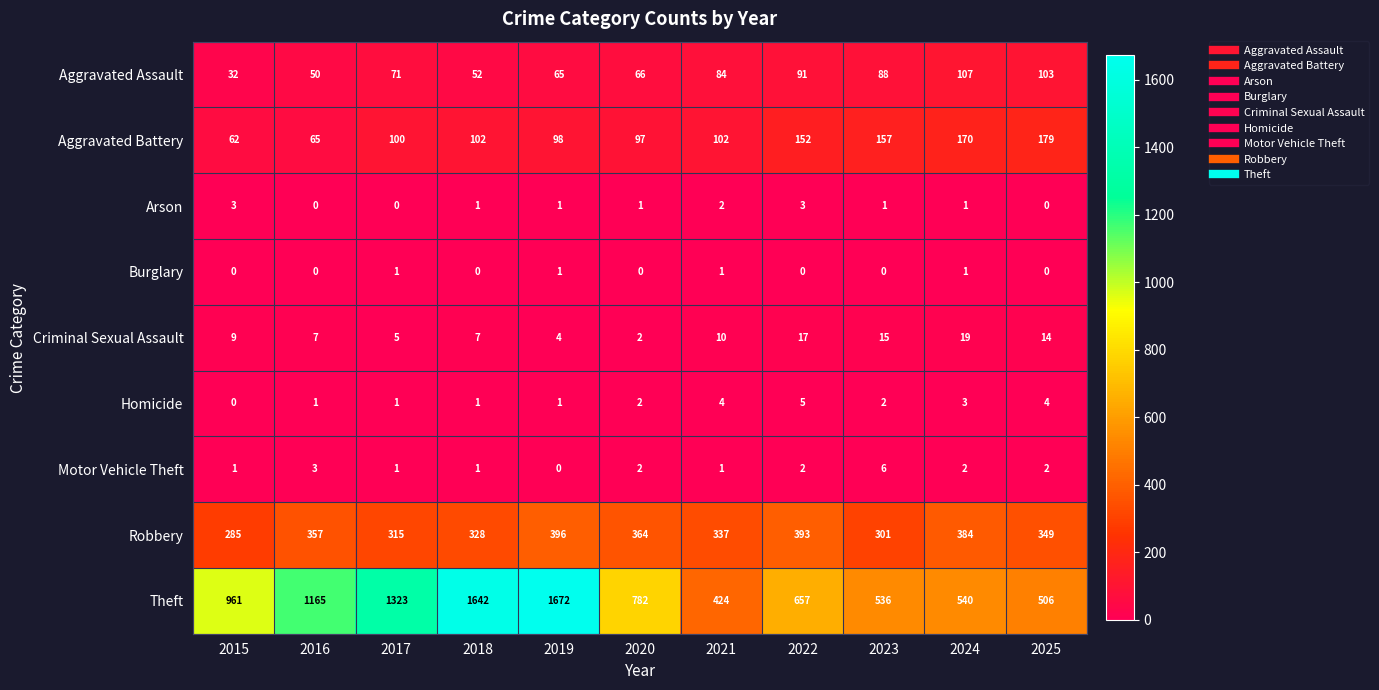

Which category has the highest value across all series?

2019